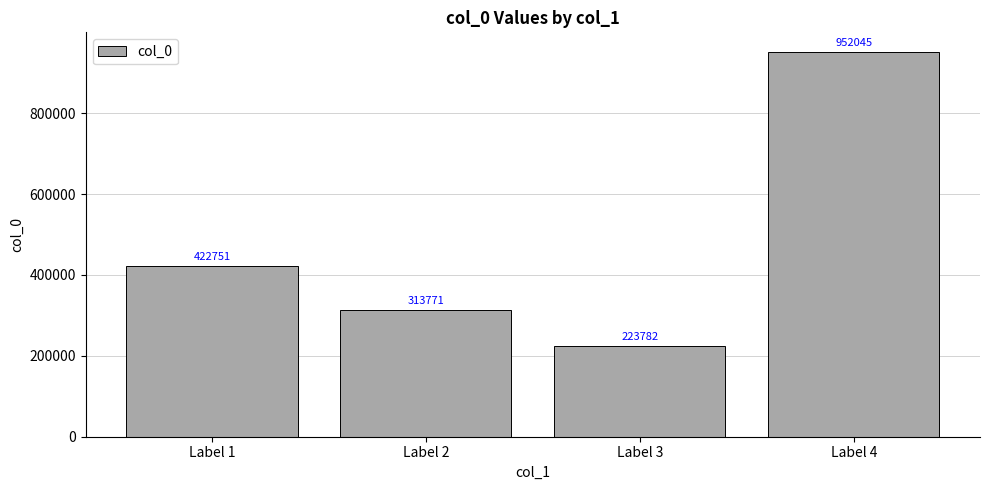

List the labels in order of value, largest first.

Label 4, Label 1, Label 2, Label 3